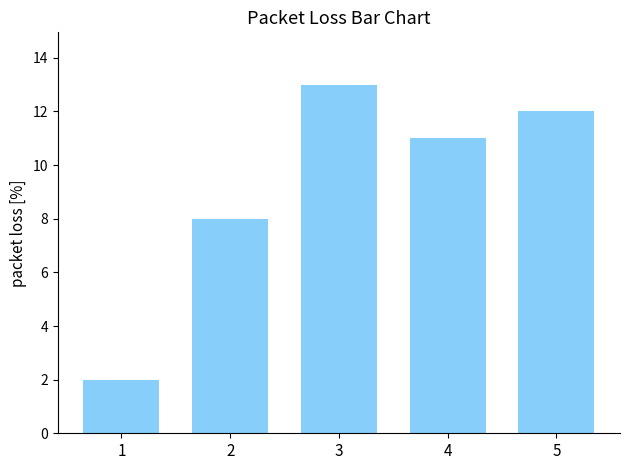

What is the value of the 3rd bar from the left?

13